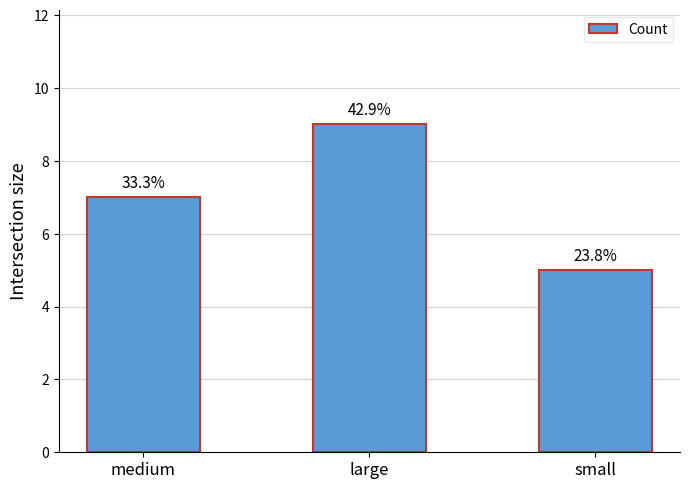

Read the value at small.

5